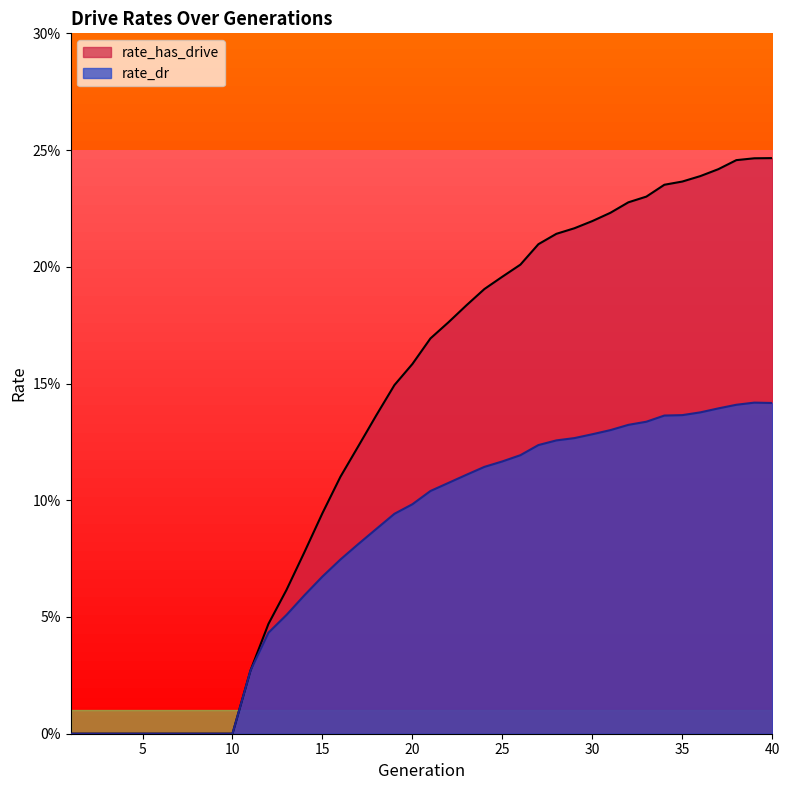

Reading left to right, list all the values displayed in this chart.

rate_has_drive: 1=0.0	2=0.0	3=0.0	4=0.0	5=0.0	6=0.0	7=0.0	8=0.0	9=0.0	10=0.0	11=0.0	12=0.0	13=0.1	14=0.1	15=0.1	16=0.1	17=0.1	18=0.1	19=0.1	20=0.2	21=0.2	22=0.2	23=0.2	24=0.2	25=0.2	26=0.2	27=0.2	28=0.2	29=0.2	30=0.2	31=0.2	32=0.2	33=0.2	34=0.2	35=0.2	36=0.2	37=0.2	38=0.2	39=0.2	40=0.2
rate_dr: 1=0.0	2=0.0	3=0.0	4=0.0	5=0.0	6=0.0	7=0.0	8=0.0	9=0.0	10=0.0	11=0.0	12=0.0	13=0.1	14=0.1	15=0.1	16=0.1	17=0.1	18=0.1	19=0.1	20=0.1	21=0.1	22=0.1	23=0.1	24=0.1	25=0.1	26=0.1	27=0.1	28=0.1	29=0.1	30=0.1	31=0.1	32=0.1	33=0.1	34=0.1	35=0.1	36=0.1	37=0.1	38=0.1	39=0.1	40=0.1